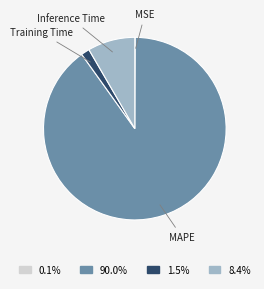

Which has a higher value, Inference Time or MAPE?

MAPE